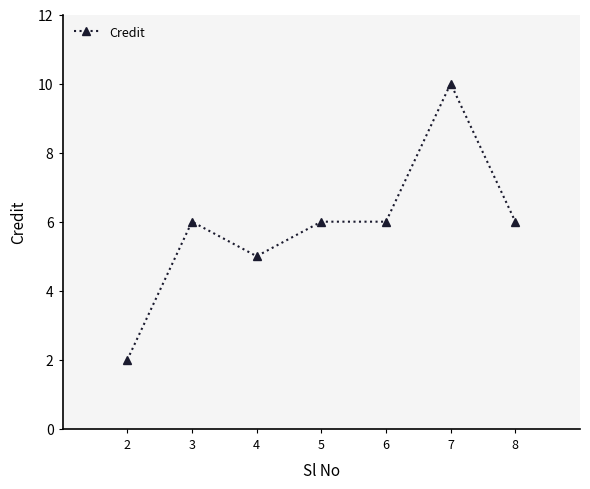

What is the change in value from 2 to 8?

+4